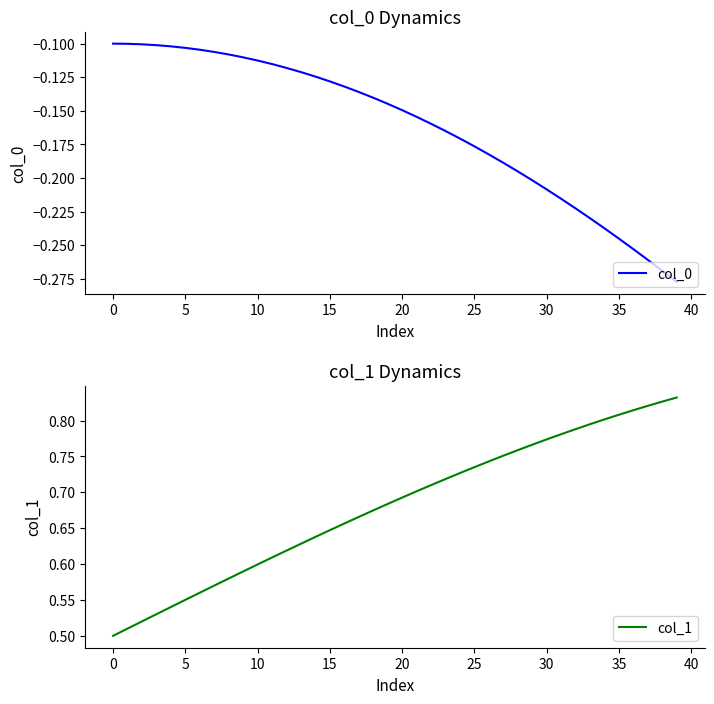

Reading left to right, list all the values displayed in this chart.

col_0: -0.1	-0.1	-0.1	-0.1	-0.1	-0.1	-0.1	-0.1	-0.1	-0.1	-0.1	-0.1	-0.1	-0.1	-0.1	-0.1	-0.1	-0.1	-0.1	-0.1	-0.1	-0.2	-0.2	-0.2	-0.2	-0.2	-0.2	-0.2	-0.2	-0.2	-0.2	-0.2	-0.2	-0.2	-0.2	-0.2	-0.3	-0.3	-0.3	-0.3
col_1: 0.5	0.5	0.5	0.5	0.5	0.6	0.6	0.6	0.6	0.6	0.6	0.6	0.6	0.6	0.6	0.6	0.7	0.7	0.7	0.7	0.7	0.7	0.7	0.7	0.7	0.7	0.7	0.8	0.8	0.8	0.8	0.8	0.8	0.8	0.8	0.8	0.8	0.8	0.8	0.8